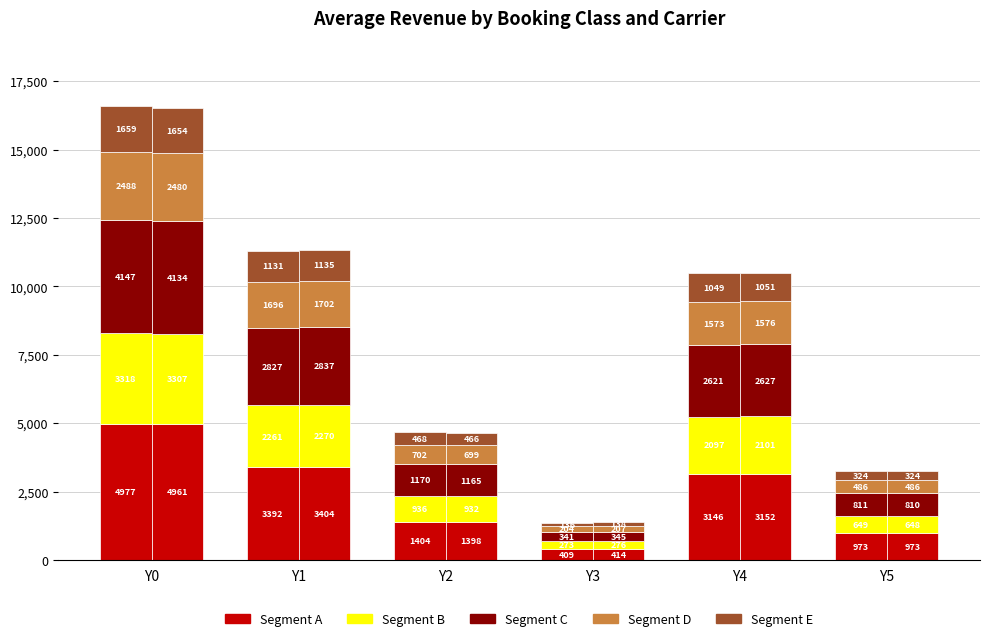

The value of Segment A at Y5 is 973.0. True or false?

True